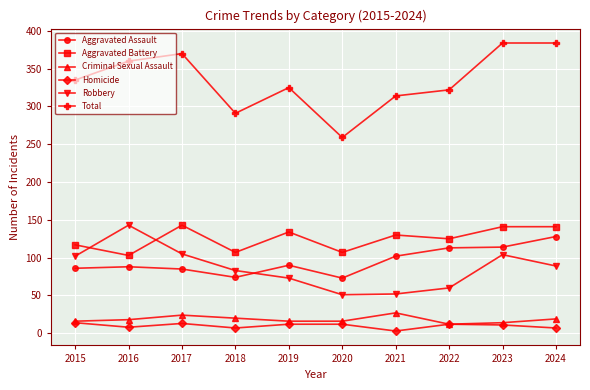

At which label is Aggravated Battery closest to 123?

2022